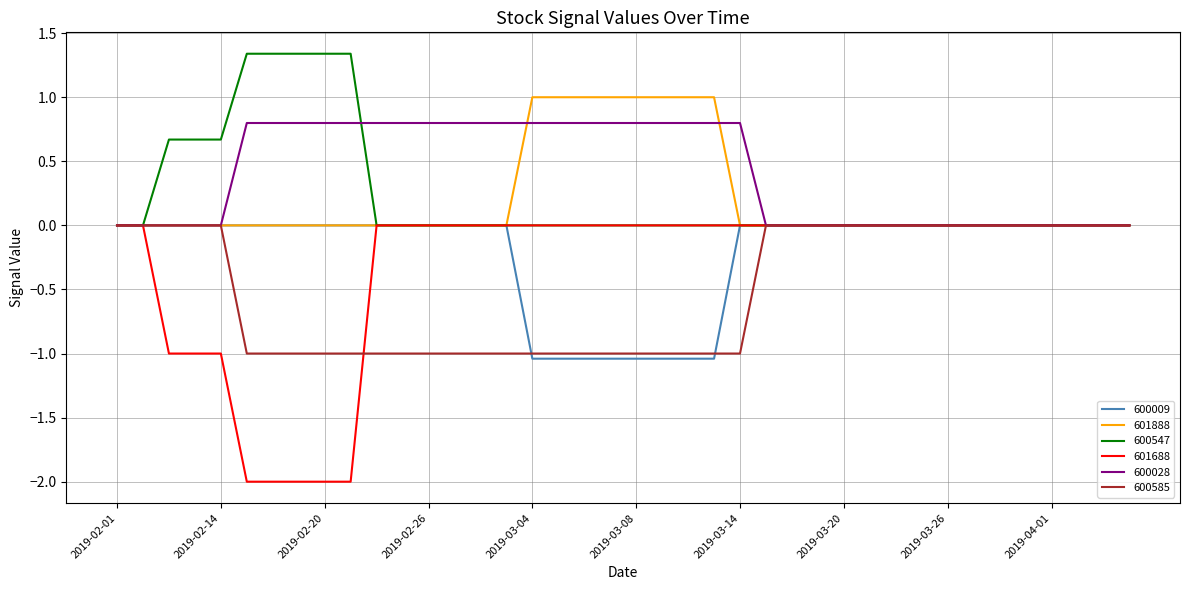

How many series are shown in this chart?

6